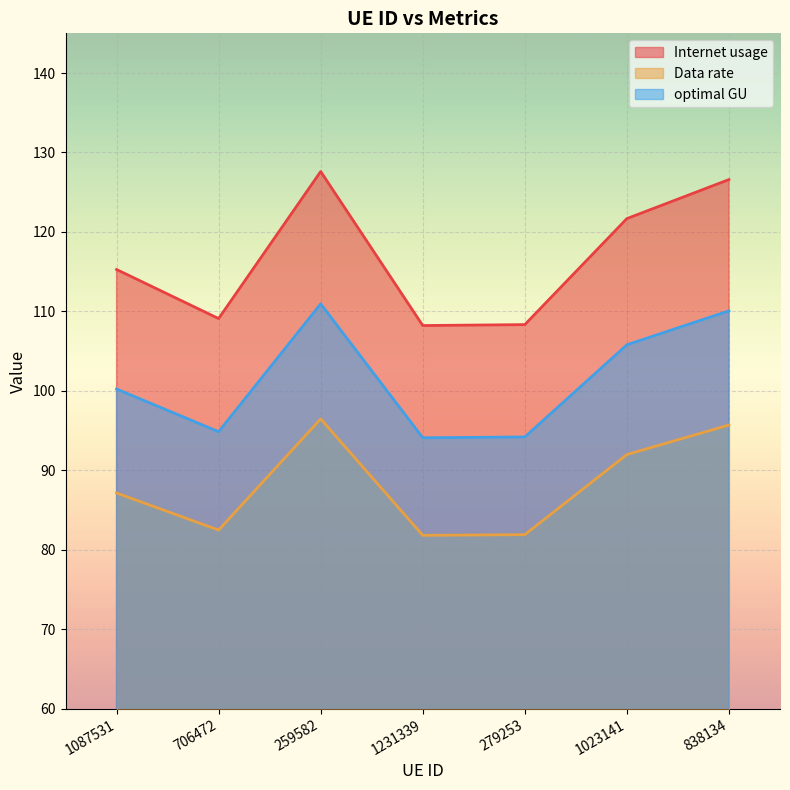

At which label is Data rate closest to 89?

1087531